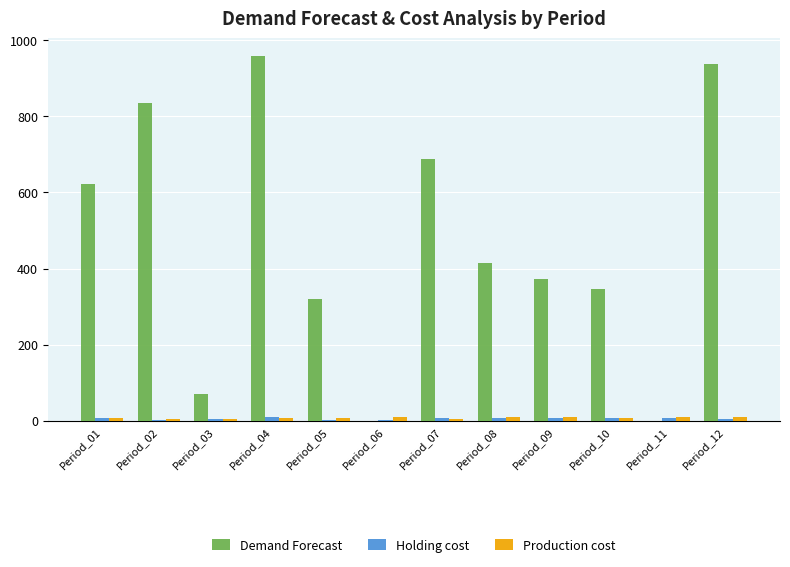

Which series has the largest total across all categories?

Demand Forecast